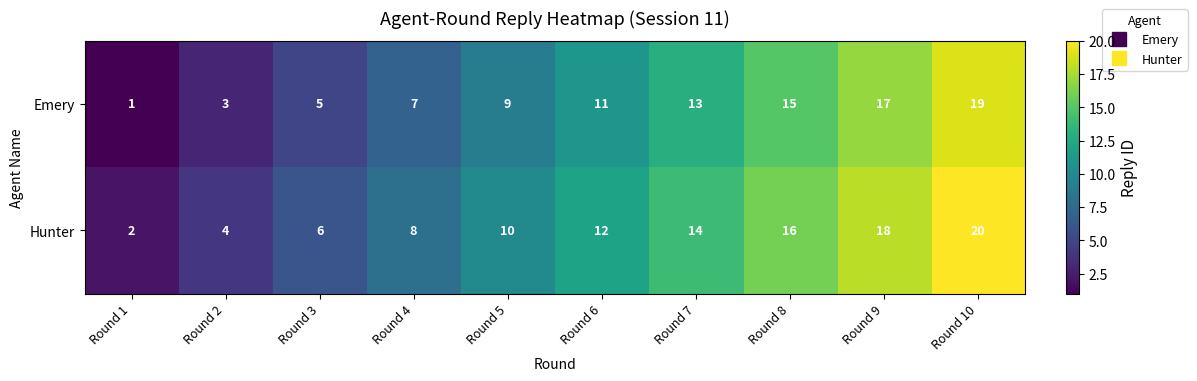

What is the maximum value for Emery?

19